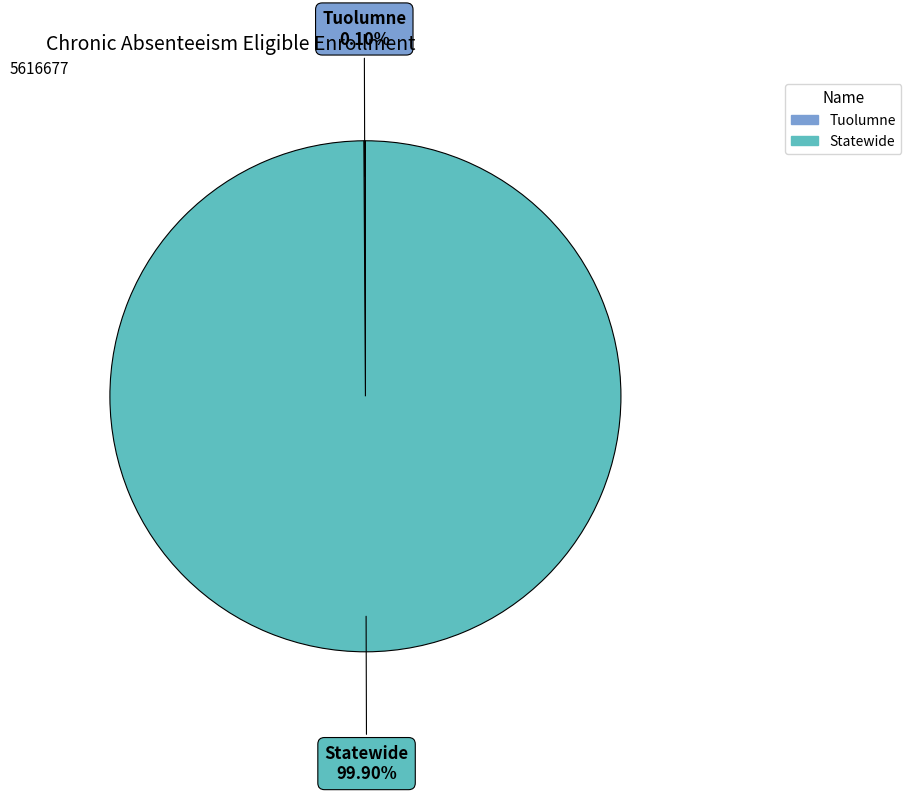

Which slice is the largest?

Statewide